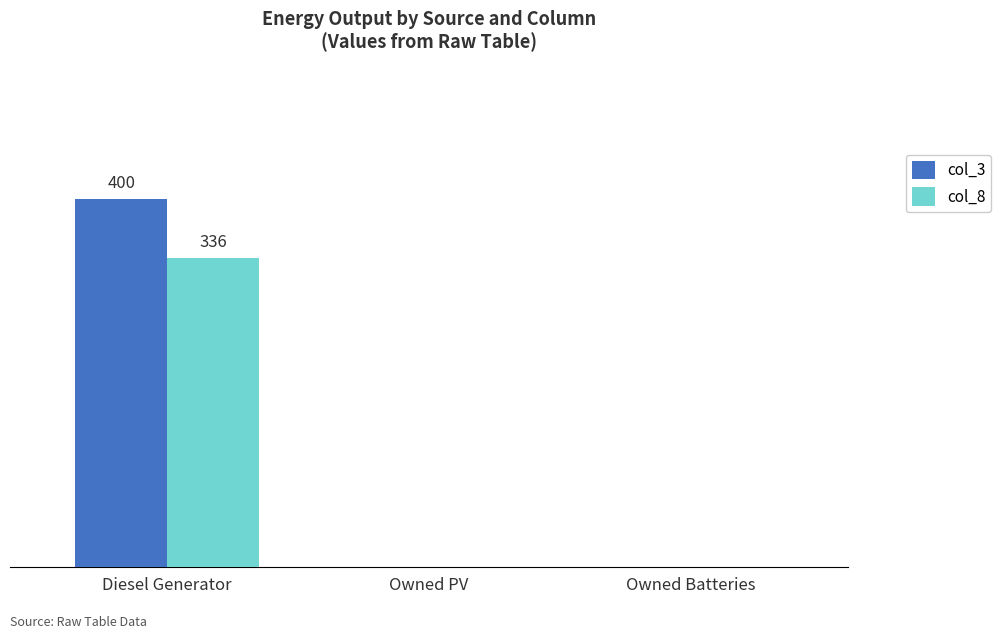

At which category does the chart reach its peak across all series?

Diesel Generator